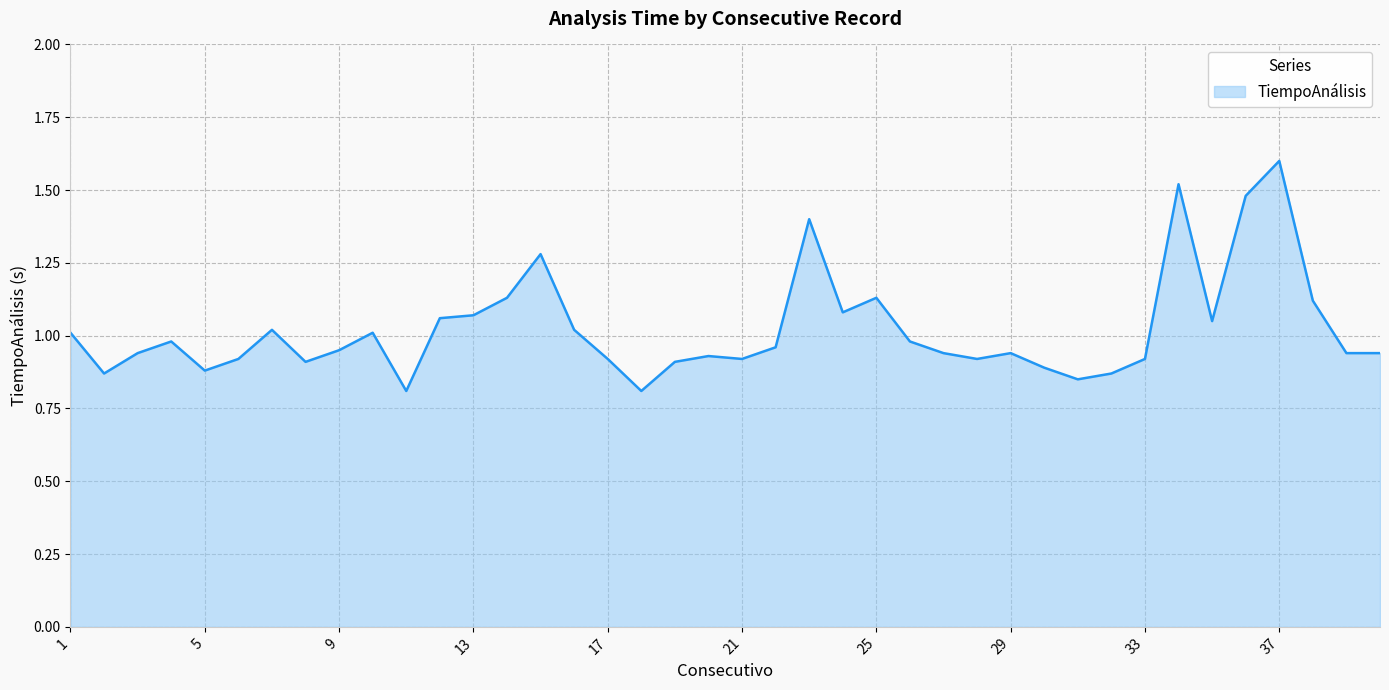

What is the maximum value shown in the chart?

1.6